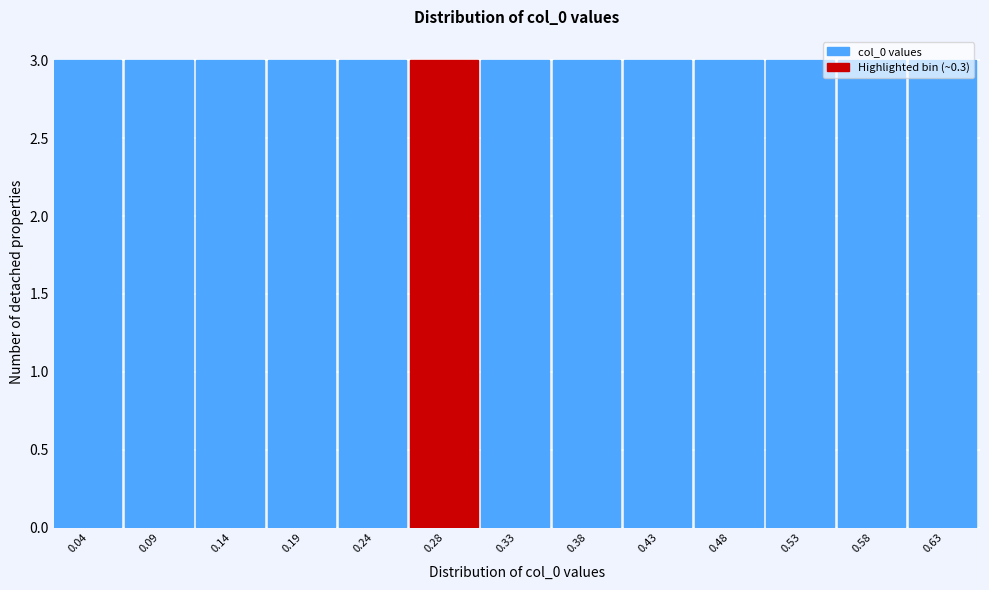

Reading left to right, transcribe this chart: for each bar, give the range it covers on the x-axis and its height. Neither the bar edges nor the heights are printed on the chart, so give them approximately, as read against the axes.

0.015 to 0.065: 3
0.065 to 0.115: 3
0.115 to 0.165: 3
0.165 to 0.210: 3
0.210 to 0.260: 3
0.260 to 0.310: 3
0.310 to 0.360: 3
0.360 to 0.405: 3
0.405 to 0.455: 3
0.455 to 0.505: 3
0.505 to 0.555: 3
0.555 to 0.600: 3
0.600 to 0.650: 3